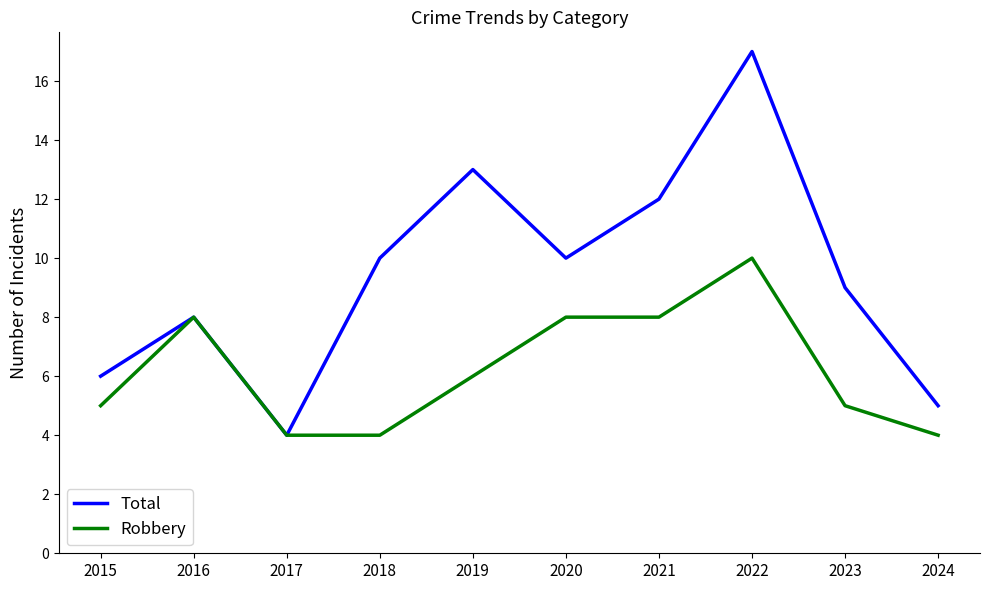

What is the minimum value shown in the chart?

4